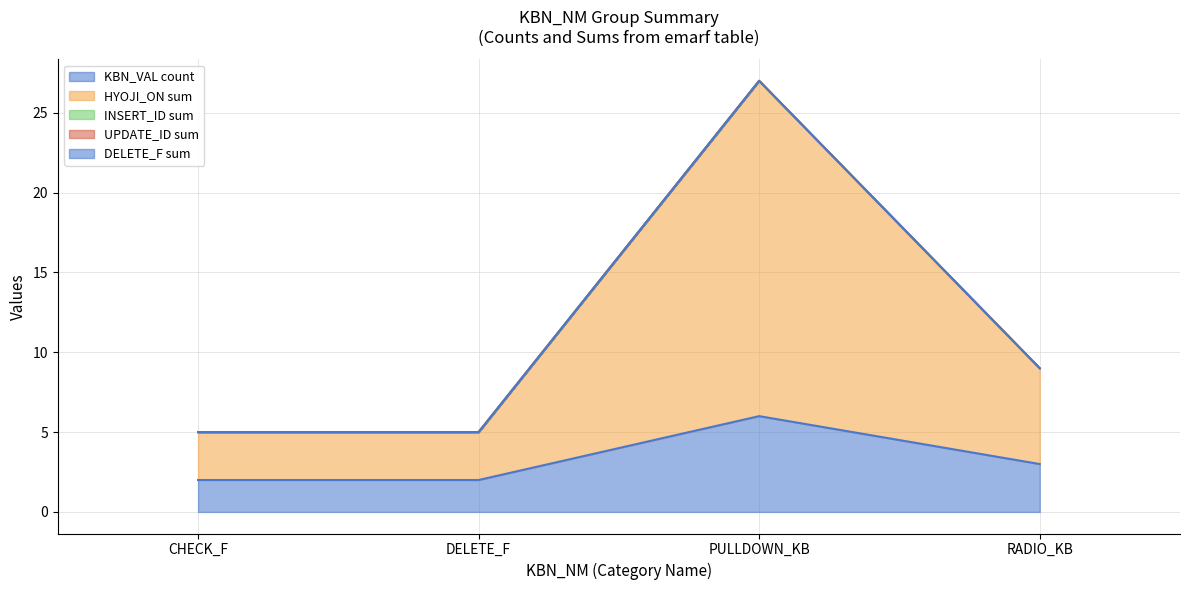

How many data points in HYOJI_ON sum are above 6?

1